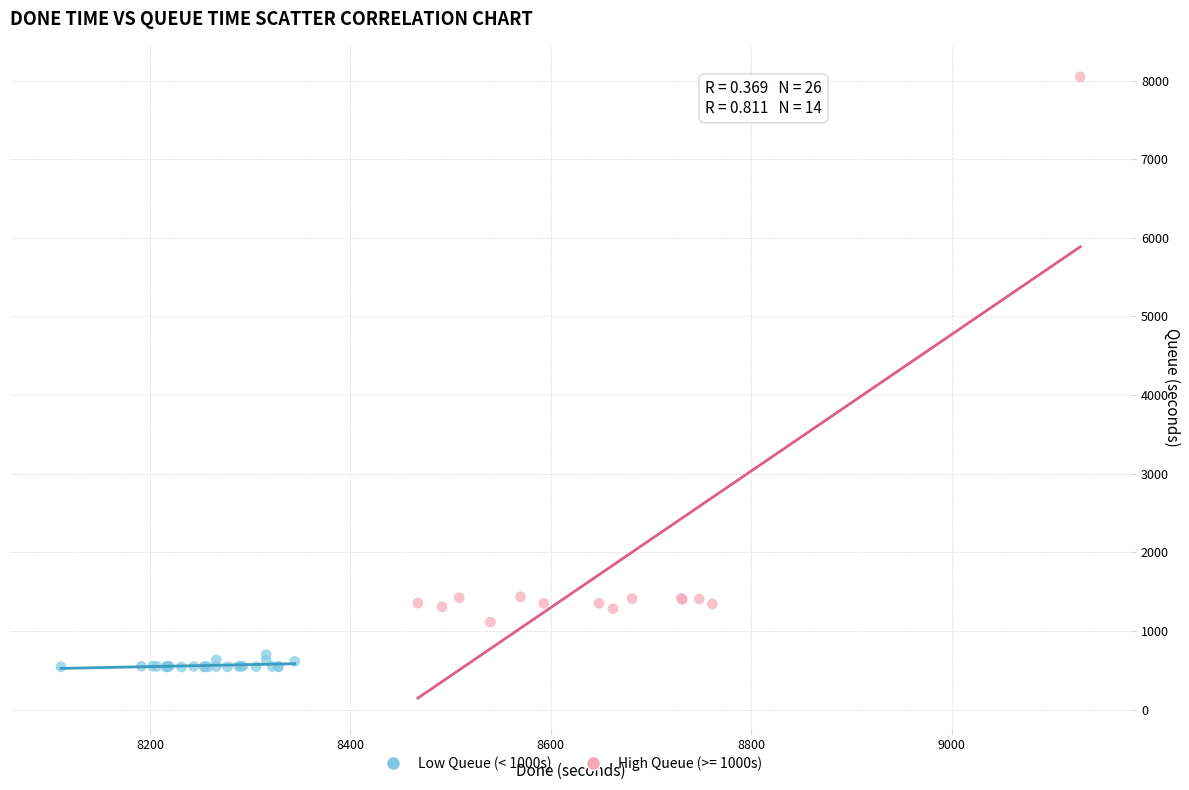

Which series has the widest spread of Y values?

High Queue (>= 1000s)